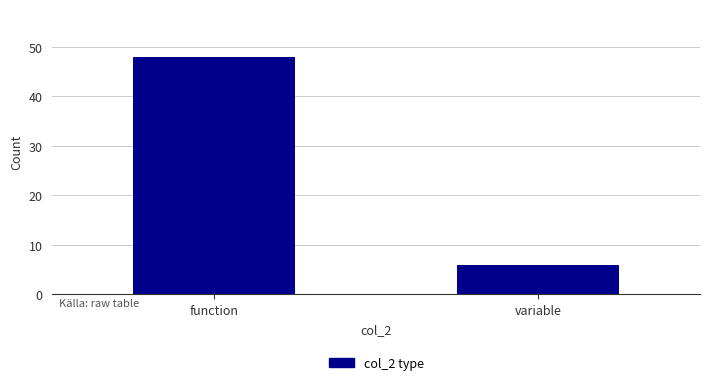

Reading left to right, transcribe all the data shown in this chart.

function=48	variable=6